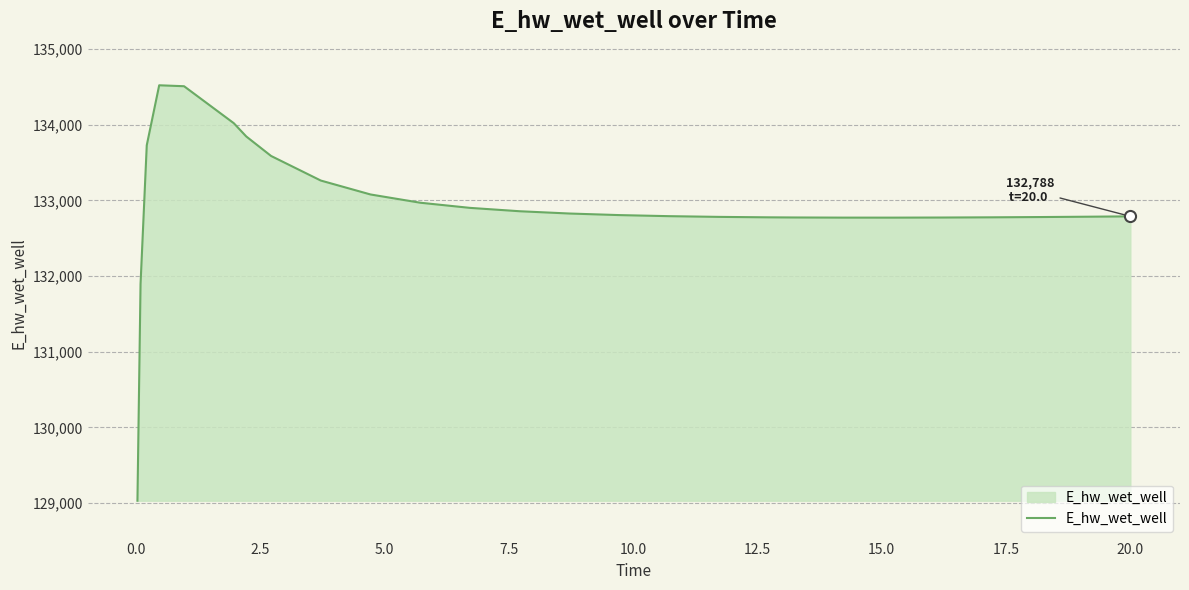

What is the difference between the maximum and minimum values?

5489.9